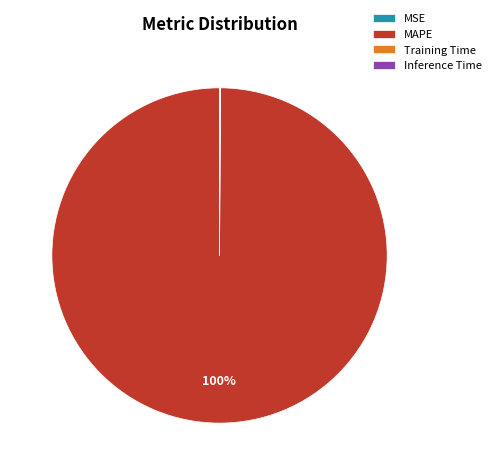

Is it true that MAPE is 100% of the pie?

True